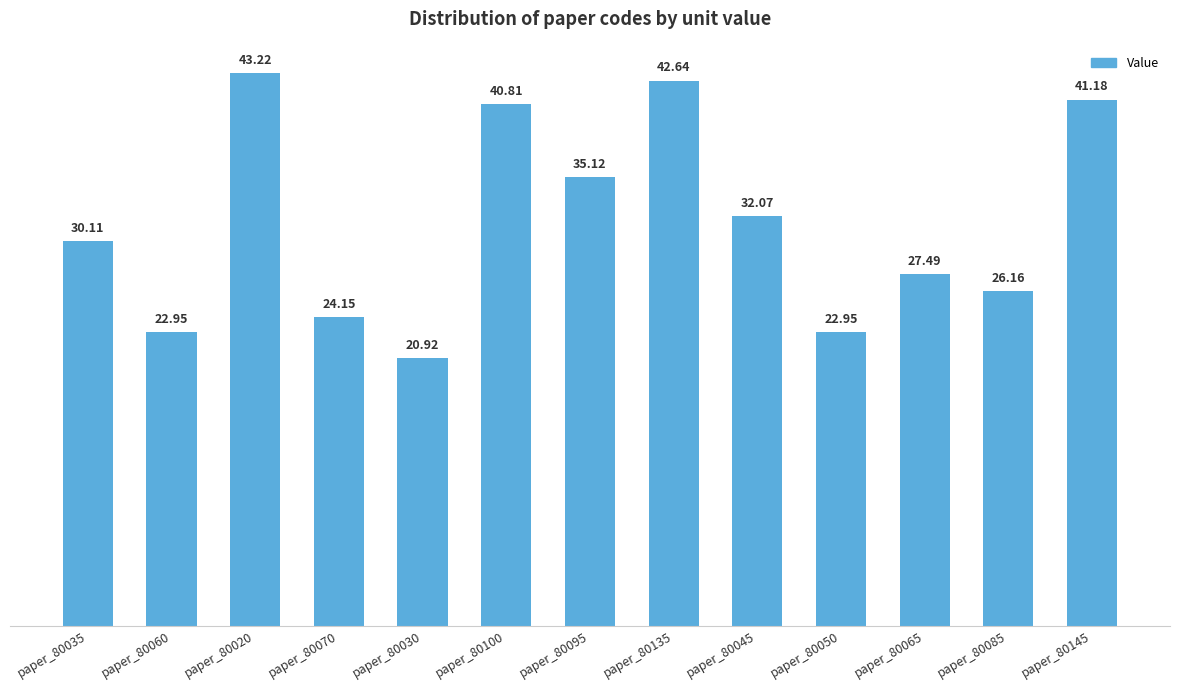

At which category does the chart reach its minimum across all series?

paper_80030